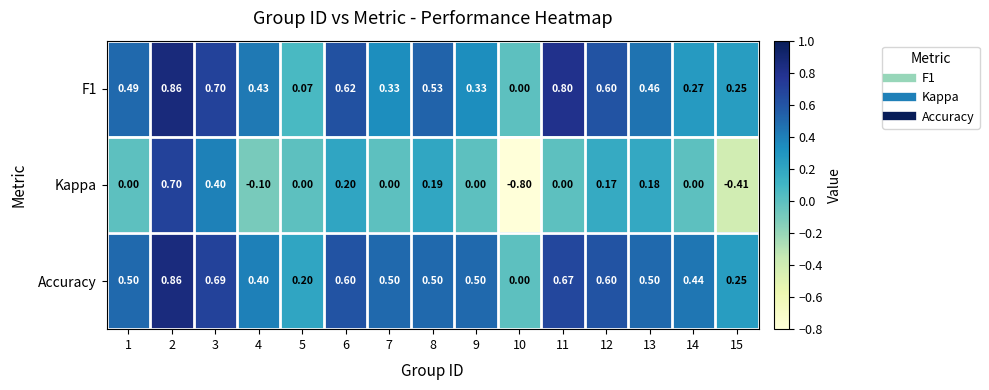

Which series changed the most between 5 and 10?

Kappa